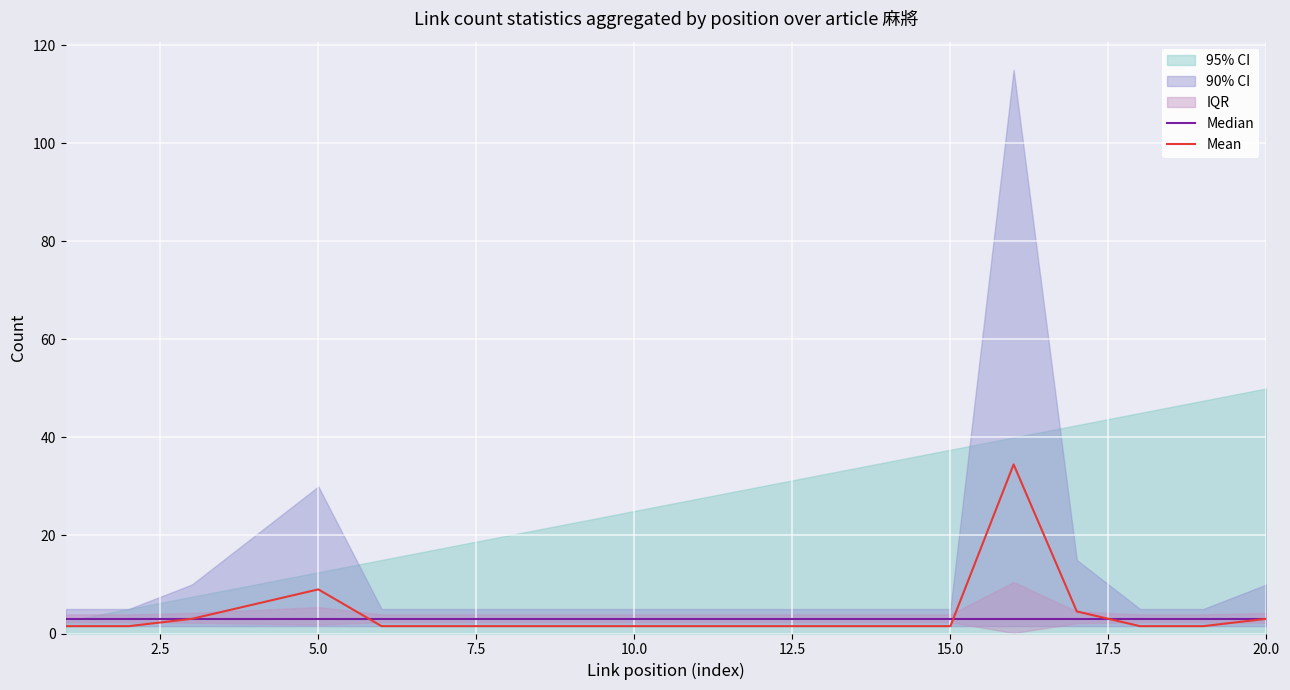

At which label is Mean closest to 18?

5.0